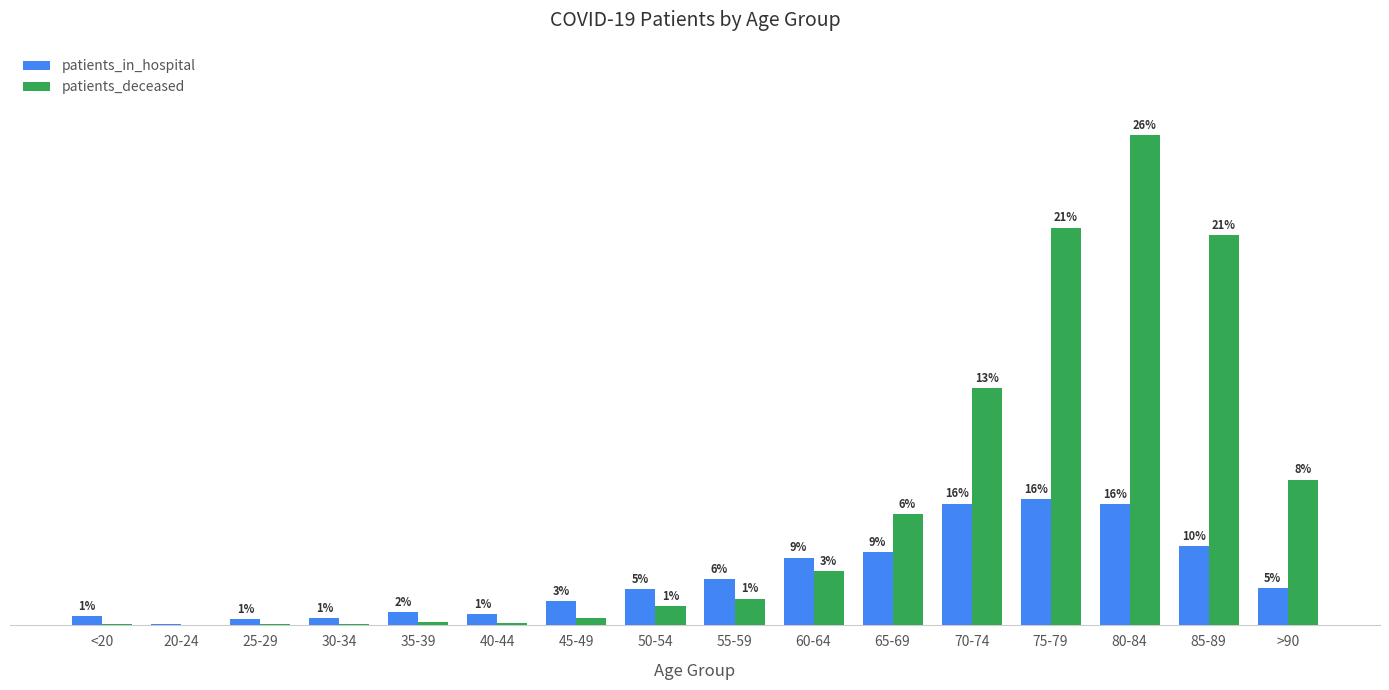

List the labels in order of patients_deceased value, smallest first.

20-24, 25-29, 30-34, <20, 40-44, 35-39, 45-49, 50-54, 55-59, 60-64, 65-69, >90, 70-74, 85-89, 75-79, 80-84